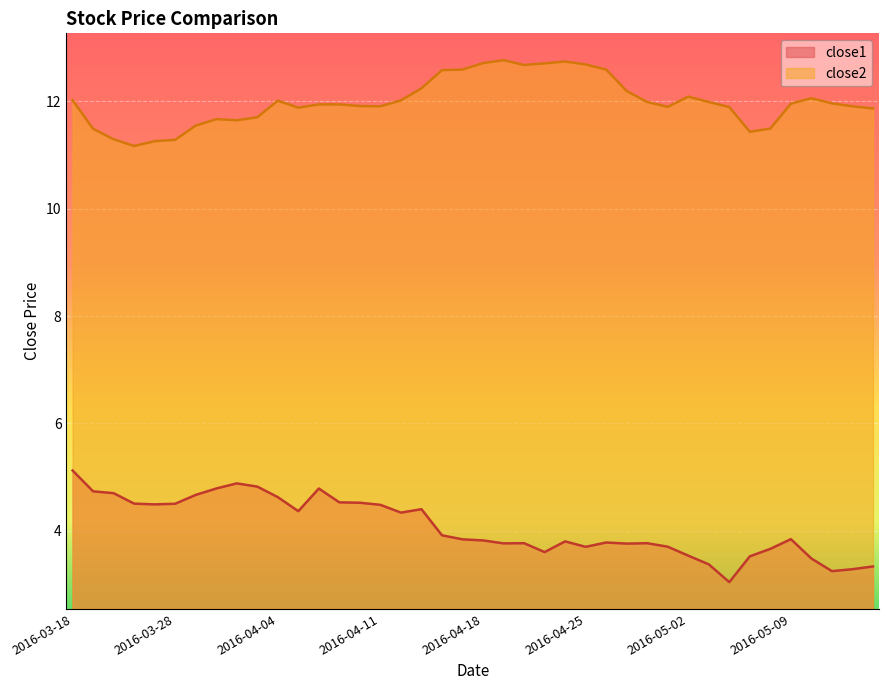

Reading left to right, transcribe all the data shown in this chart.

close1: 5.1	4.7	4.7	4.5	4.5	4.5	4.7	4.8	4.9	4.8	4.6	4.4	4.8	4.5	4.5	4.5	4.3	4.4	3.9	3.8	3.8	3.8	3.8	3.6	3.8	3.7	3.8	3.8	3.8	3.7	3.5	3.4	3.0	3.5	3.7	3.8	3.5	3.2	3.3	3.3
close2: 12.0	11.5	11.3	11.2	11.3	11.3	11.6	11.7	11.7	11.7	12.0	11.9	11.9	11.9	11.9	11.9	12.0	12.2	12.6	12.6	12.7	12.8	12.7	12.7	12.7	12.7	12.6	12.2	12.0	11.9	12.1	12.0	11.9	11.4	11.5	12.0	12.1	12.0	11.9	11.9